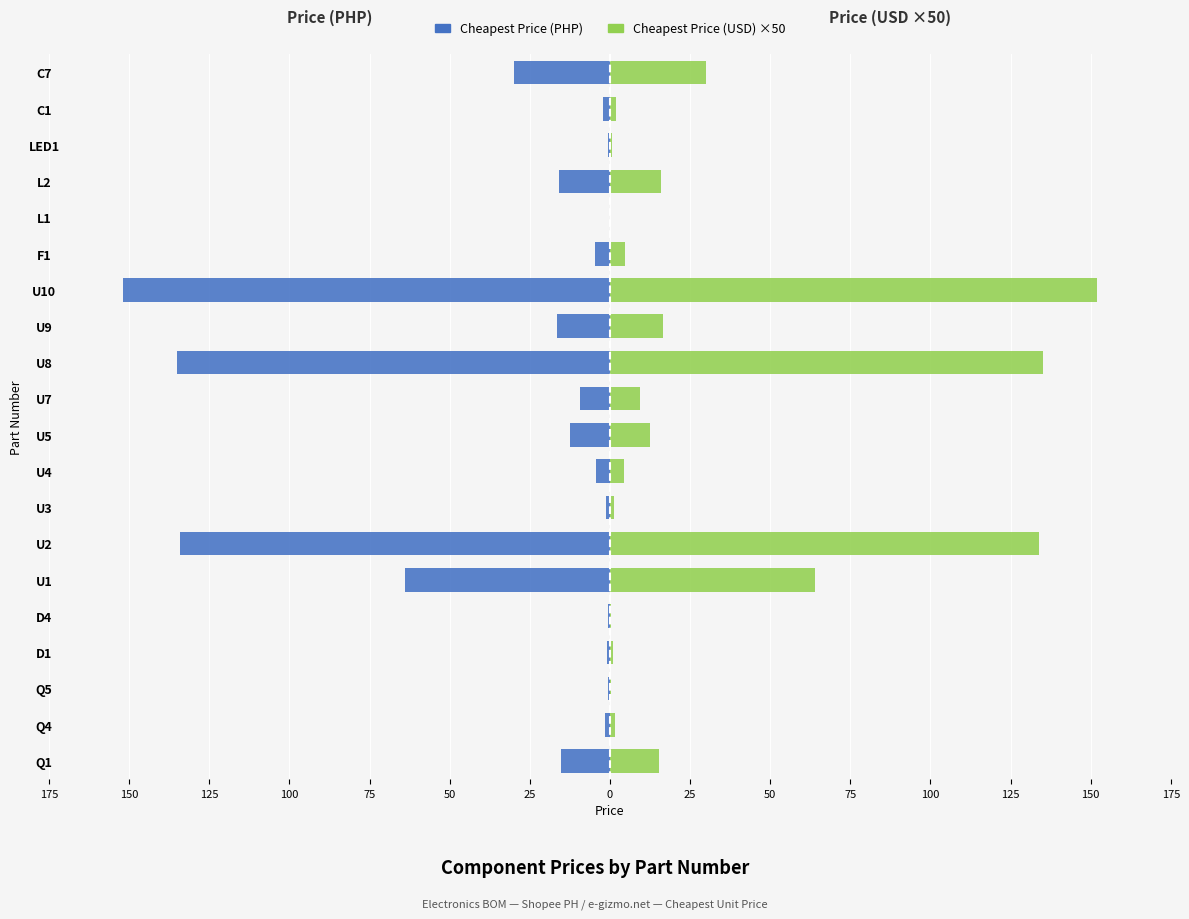

What is the sum of the Cheapest Price (PHP) values at U9 and U1?

-80.6